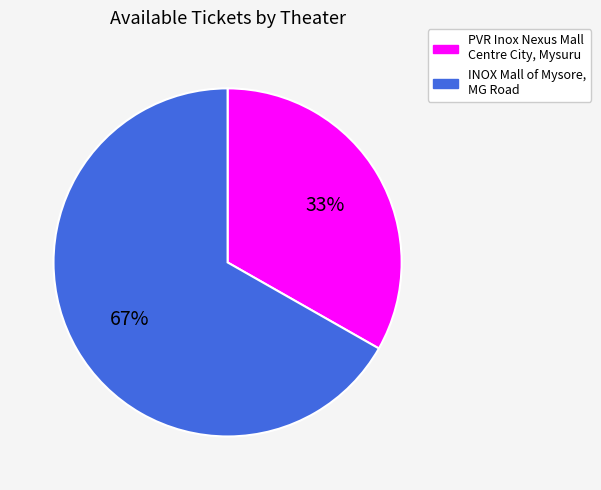

Rank the categories by value from highest to lowest.

INOX Mall of Mysore, MG Road, PVR Inox Nexus Mall Centre City, Mysuru